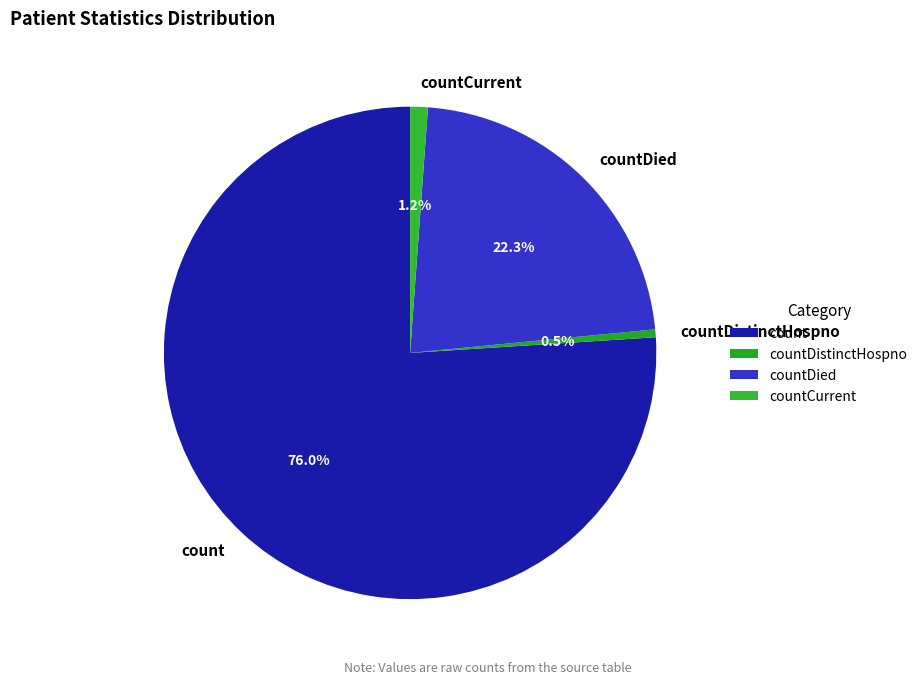

Is it true that countDistinctHospno is 1% of the pie?

True